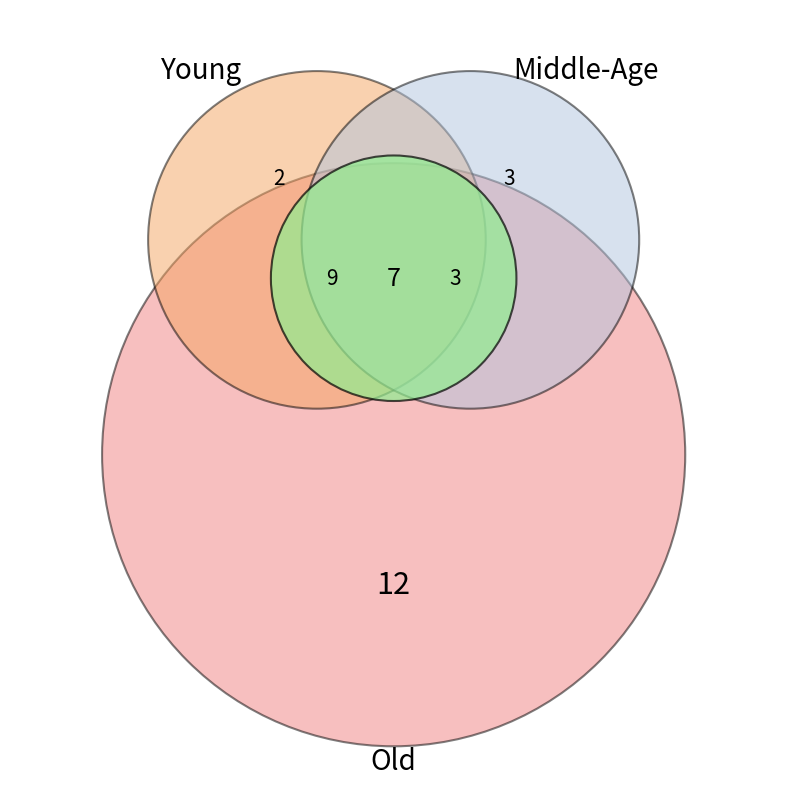

To the nearest percent, what is the average slice percentage?

8%